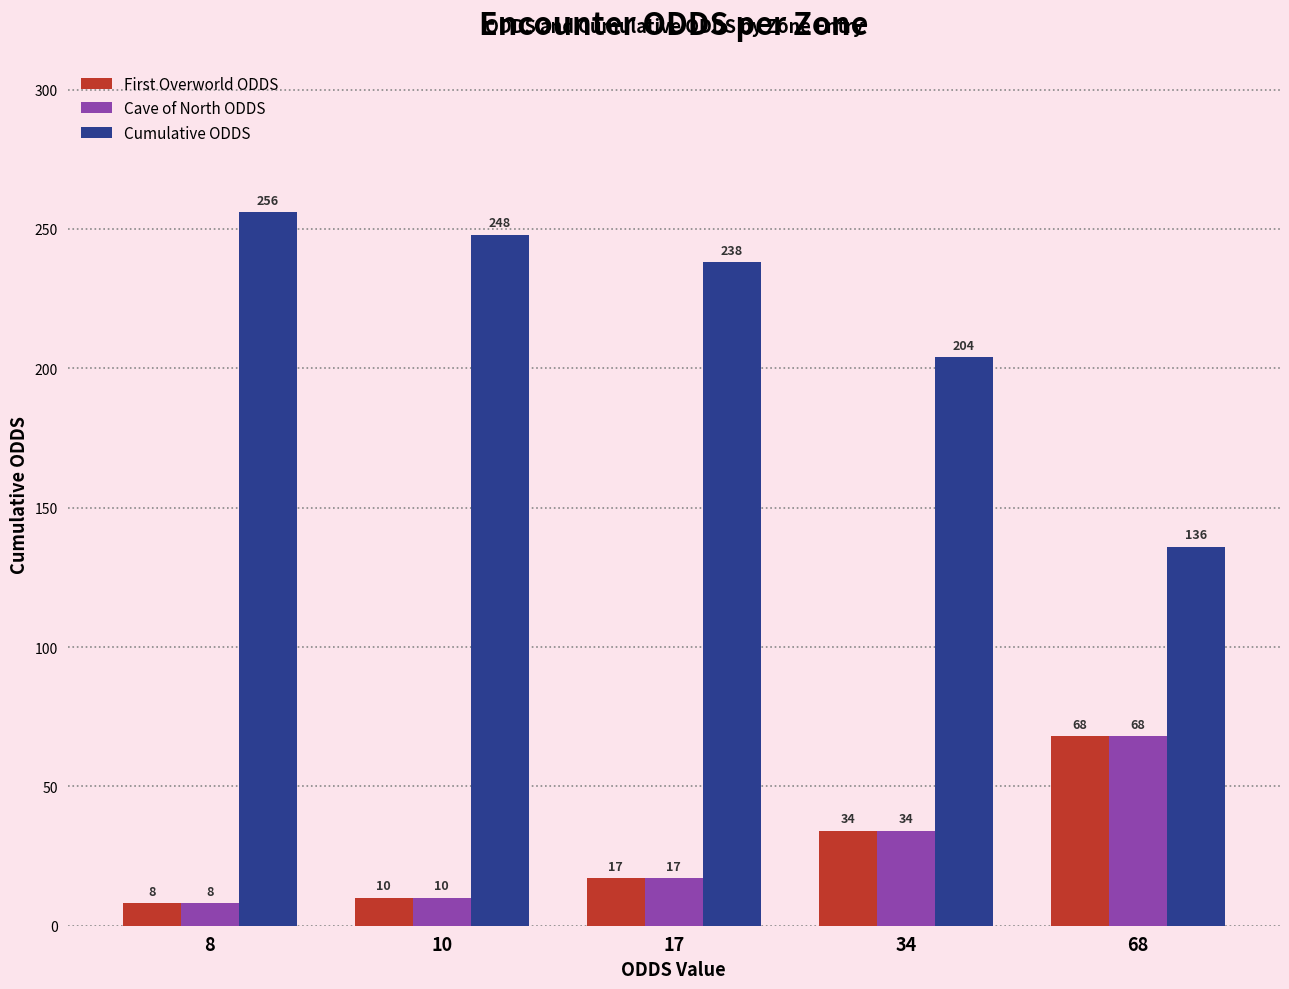

At which category does the chart reach its minimum across all series?

8